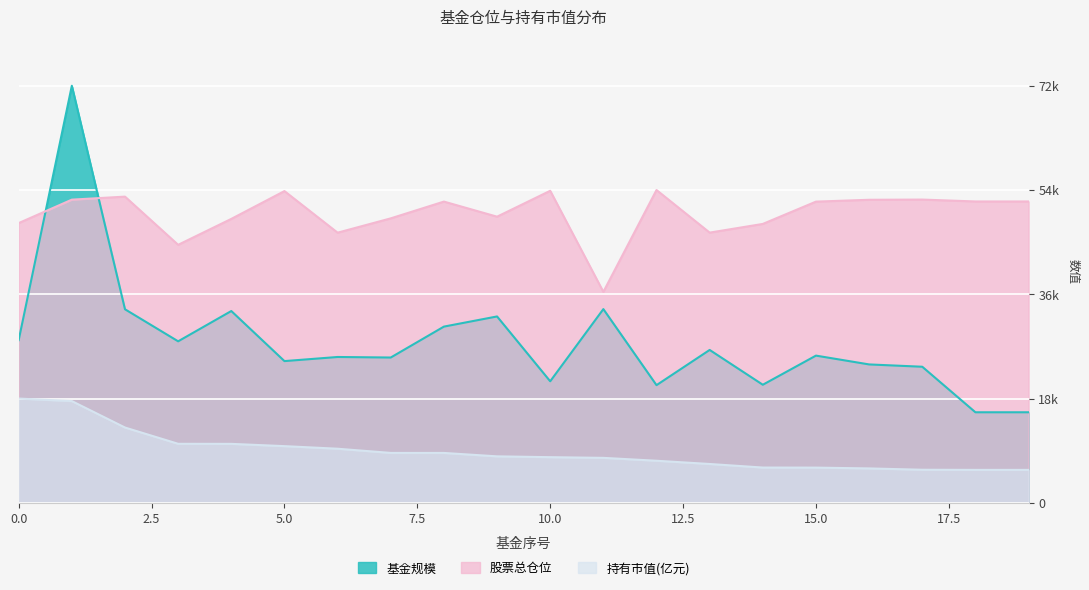

What is the highest value of the 持有市值(亿元) series?

18000.0